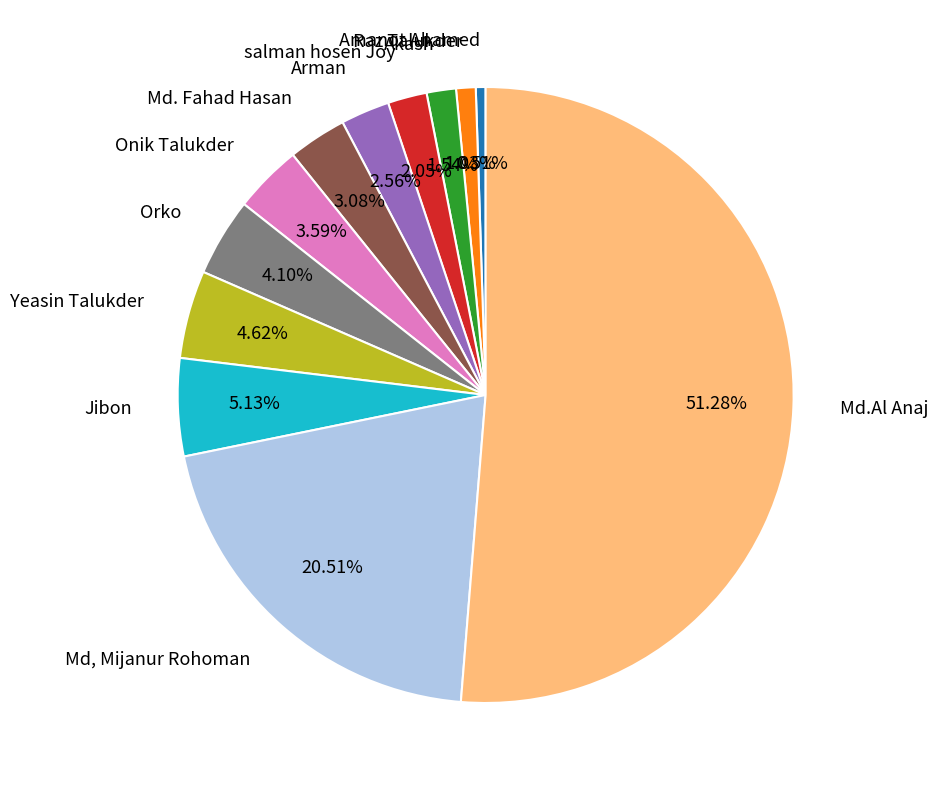

What percentage is the Amanot Ahamed slice, to the nearest percent?

1%